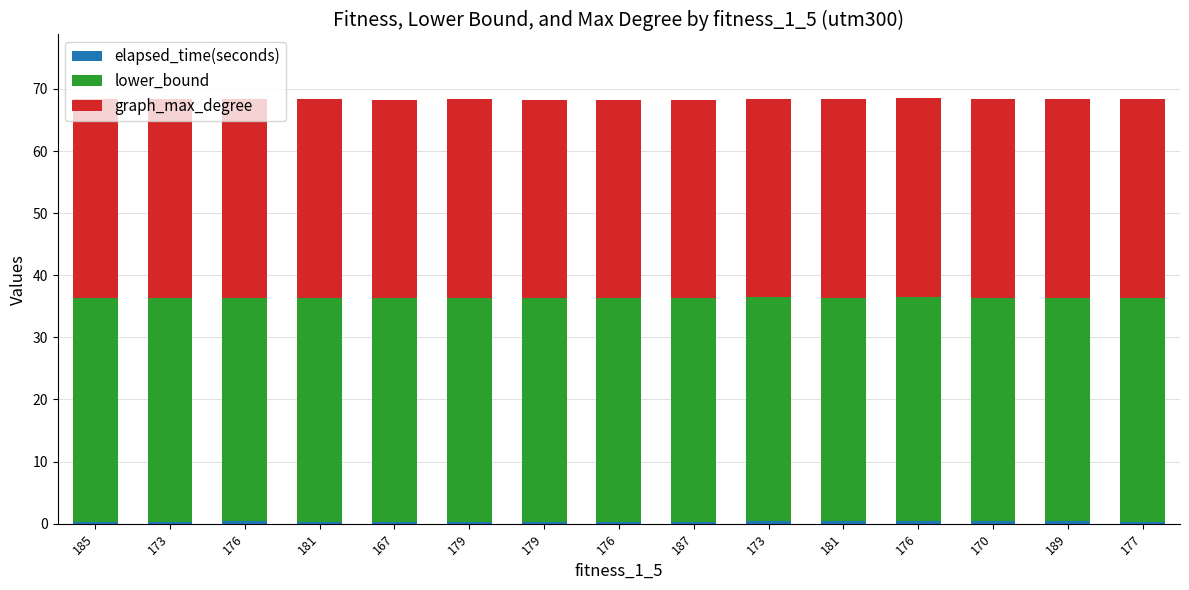

What is the label of the 8th bar from the right?

176